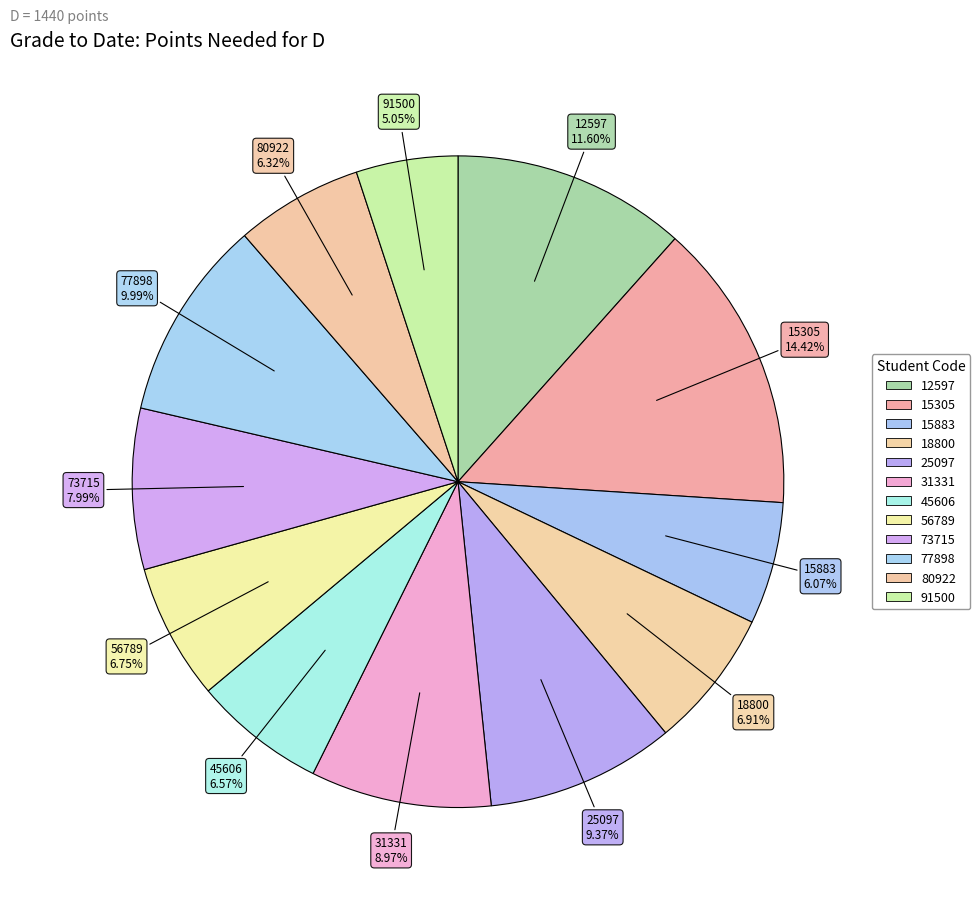

Is 25097 the majority of the pie?

No